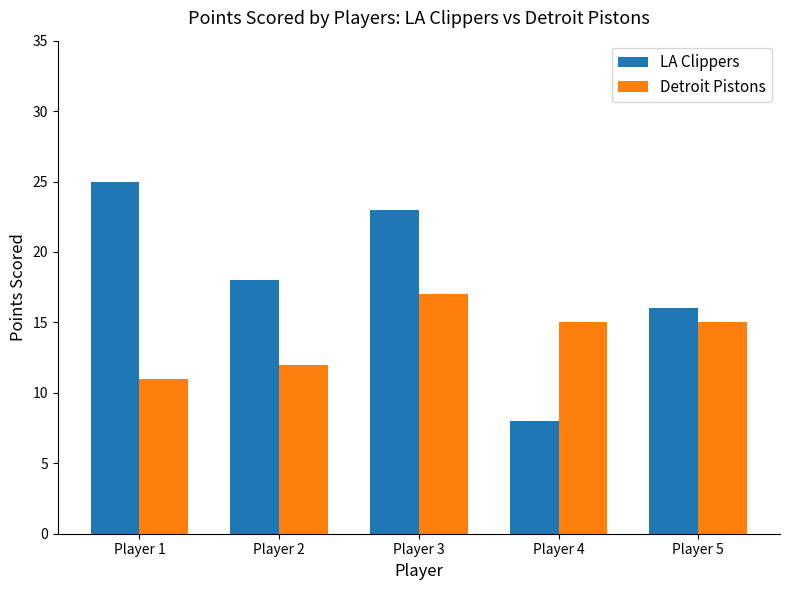

What is the value of the LA Clippers bar at the 5th from the left?

16